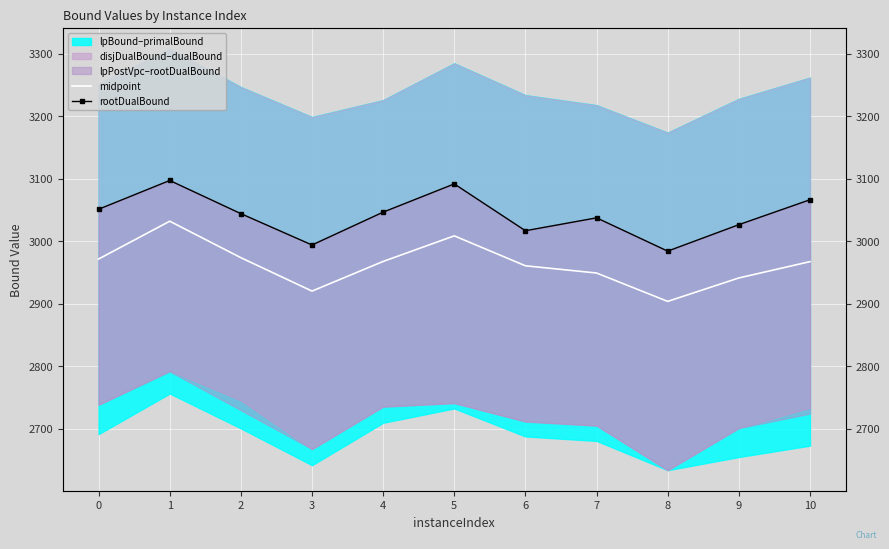

In rootDualBound, how many points are higher than both neighbors (excluding endpoints)?

3